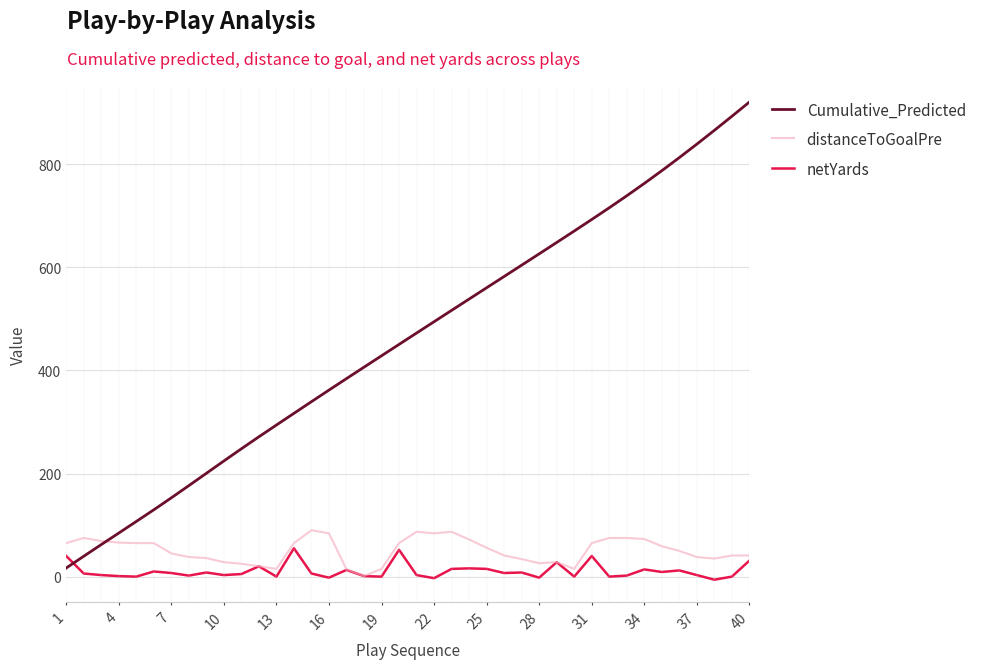

Rank the series by their maximum value, from lowest to highest.

netYards, distanceToGoalPre, Cumulative_Predicted